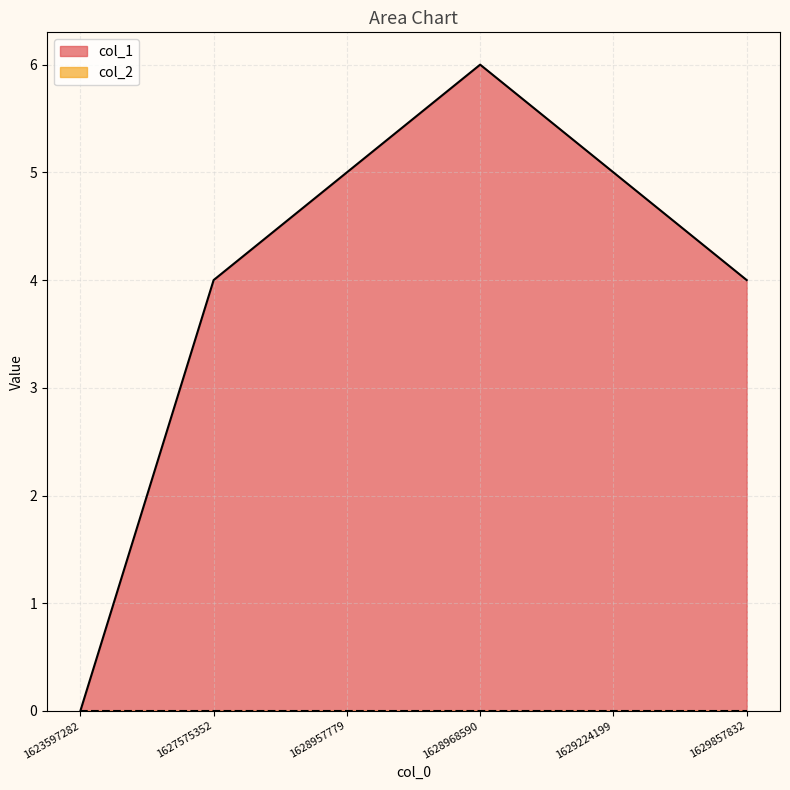

Approximately how many times larger is the value at 1627575352 compared to 1628968590?

0.7